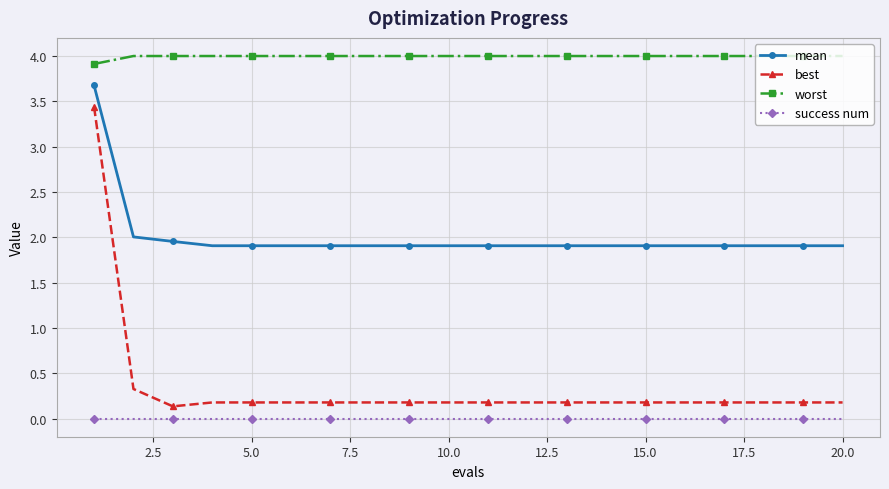

What is the difference between the maximum and minimum values in the mean series?

1.8